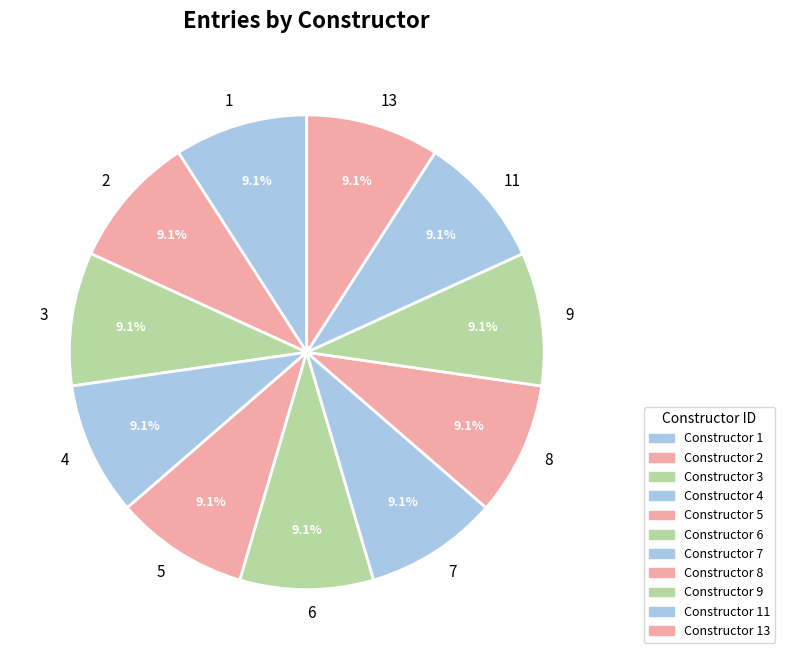

Is there a majority slice in this chart?

No